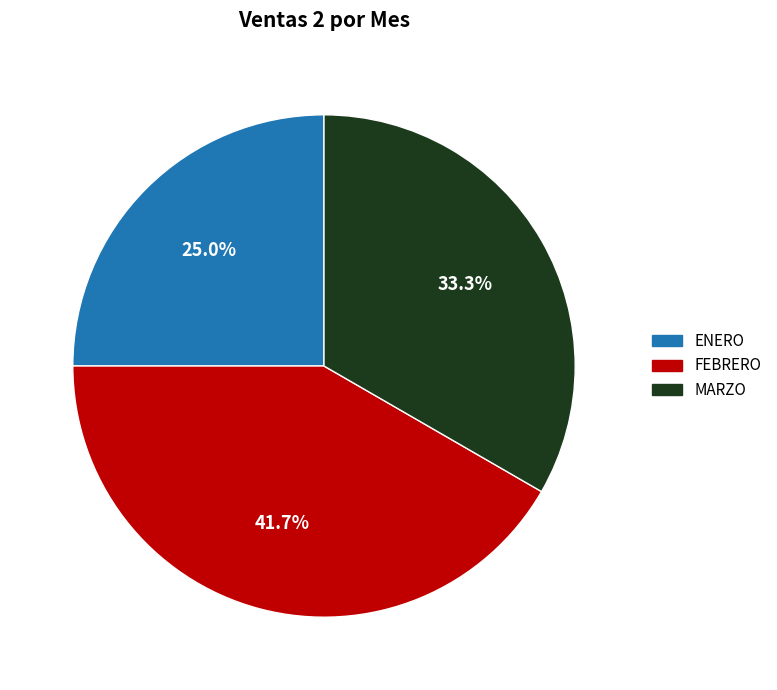

Approximately how many times larger is the value at MARZO compared to FEBRERO?

0.8